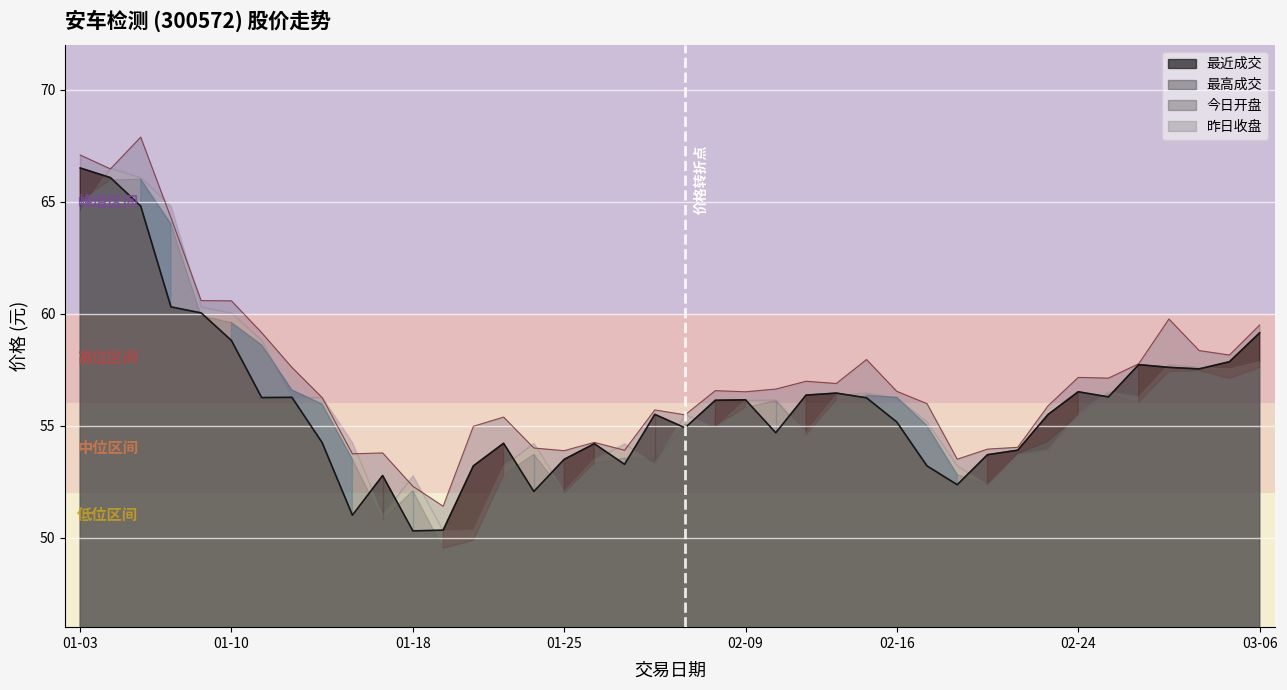

Where is the first local maximum for 最近成交?

2017-01-12